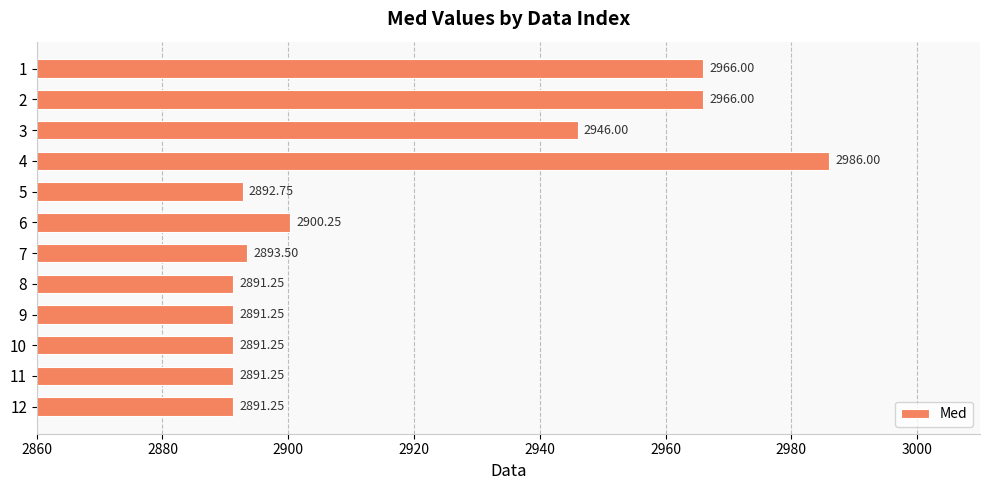

What is the ratio of the value at 12 to the value at 11?

1.0